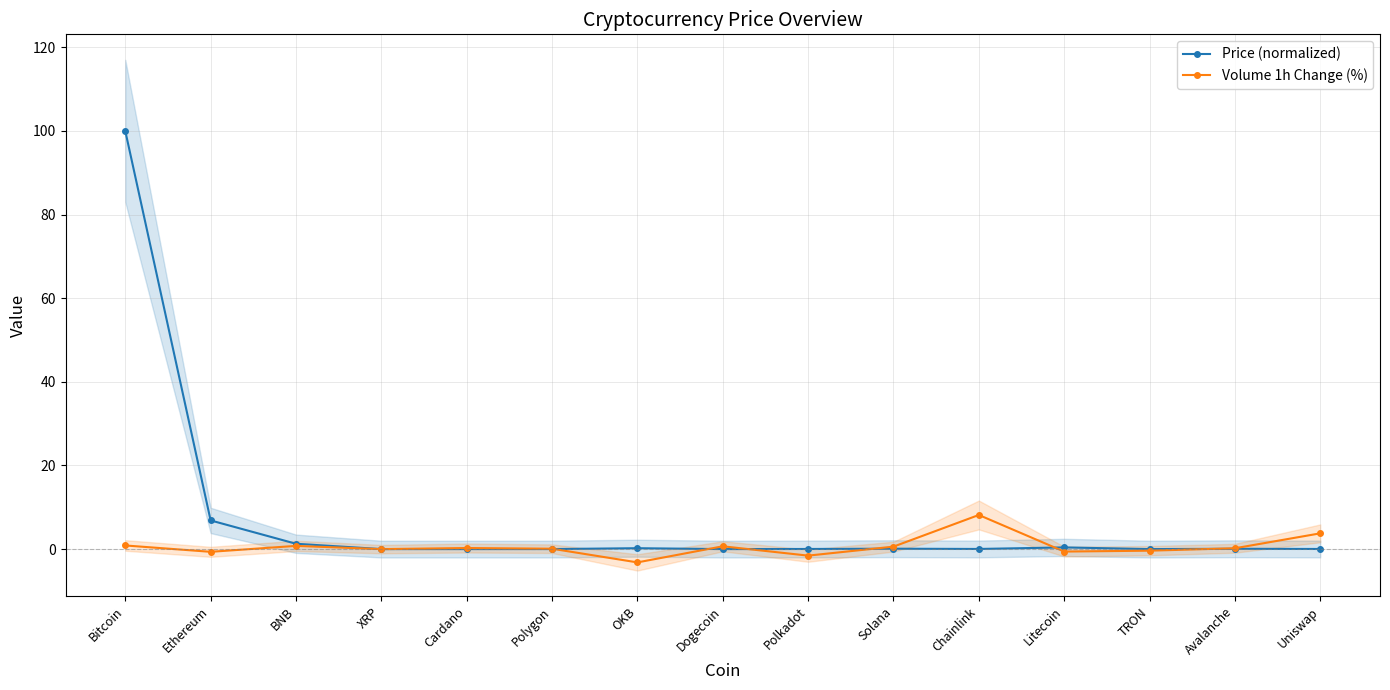

Reading left to right, extract all data points from this chart.

Price (normalized): 100.0	6.9	1.3	0.0	0.0	0.0	0.2	0.0	0.0	0.1	0.0	0.4	0.0	0.1	0.0
Volume 1h Change (%): 0.9	-0.7	0.8	-0.0	0.3	0.1	-3.2	0.7	-1.6	0.6	8.2	-0.6	-0.4	0.2	3.8